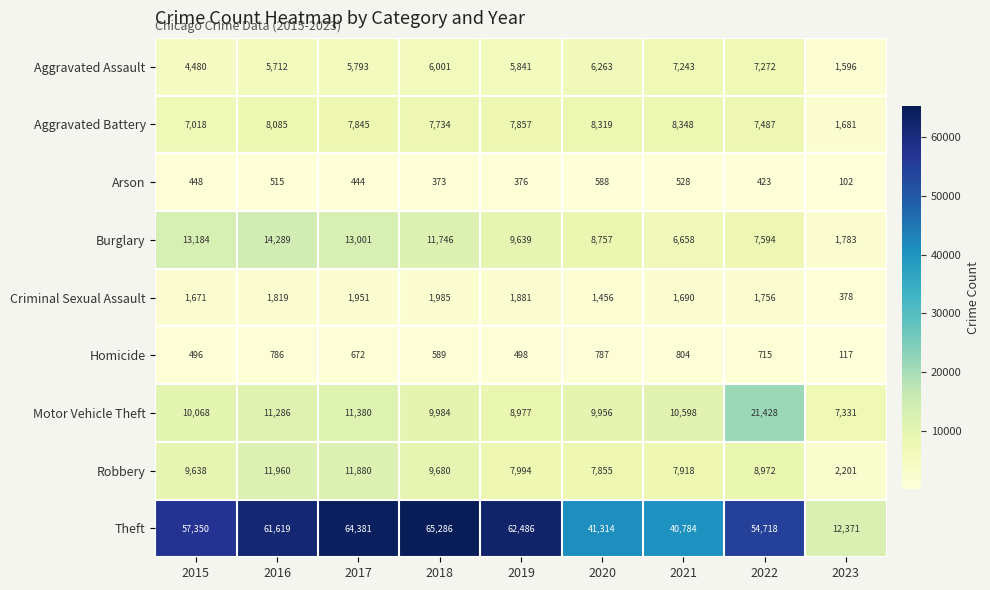

Which series has the largest range (max minus min)?

Theft